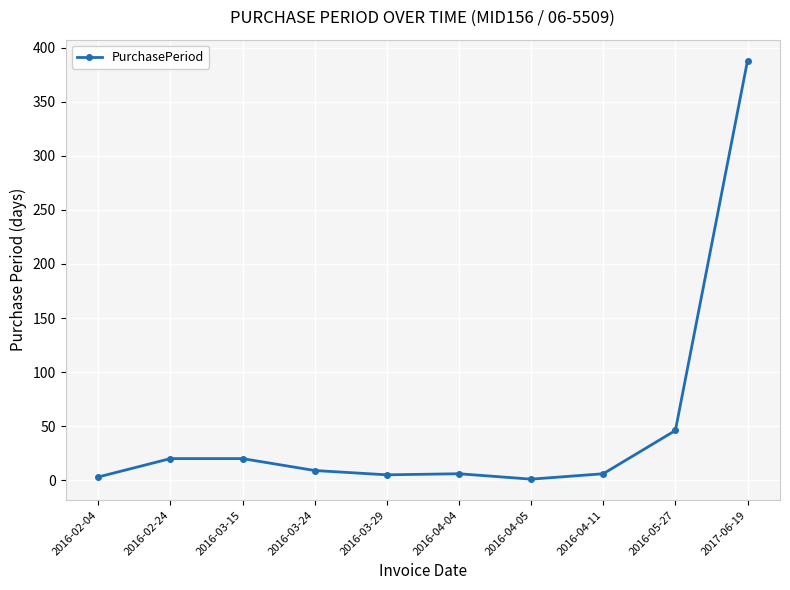

Between 2016-03-24 and 2016-05-27, which is larger?

2016-05-27